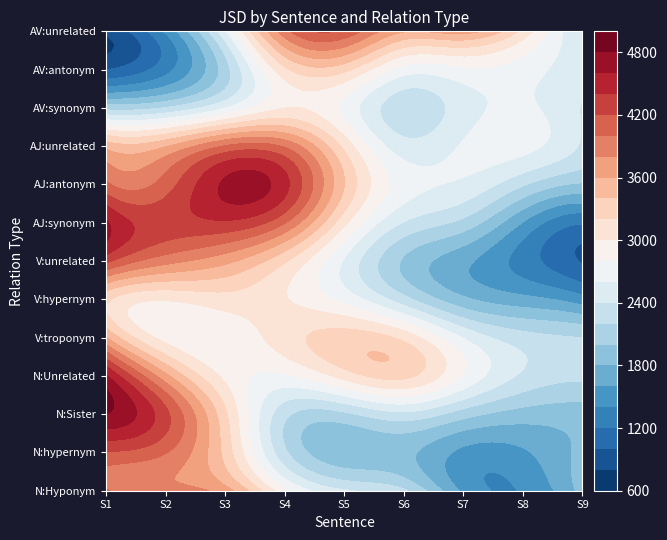

Between 6 and 1, which is larger?

6